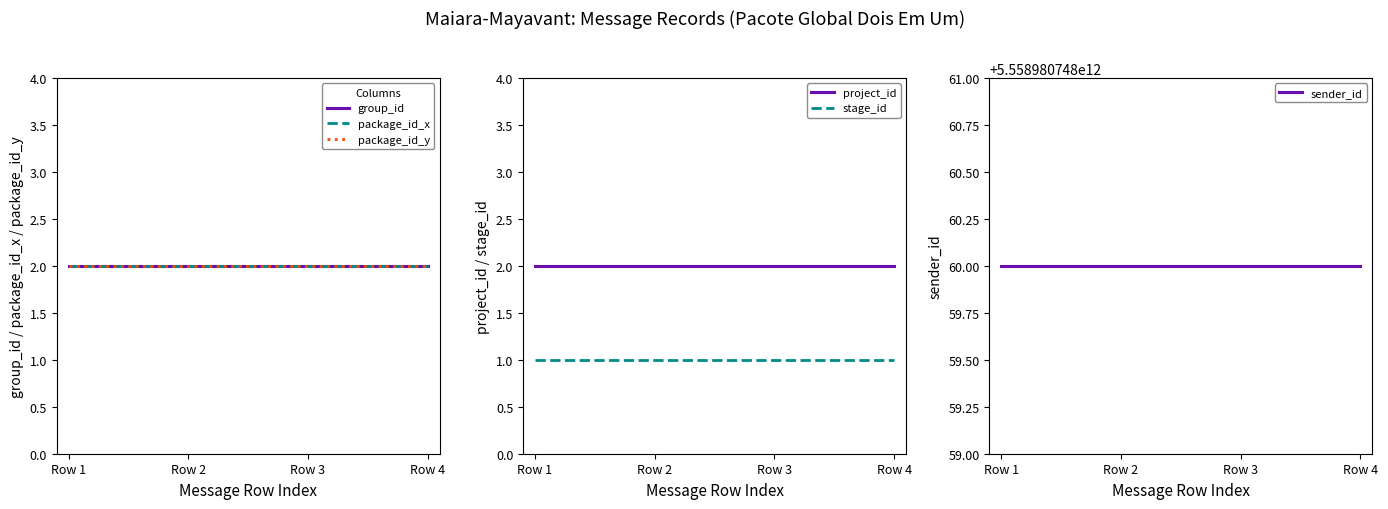

Is it true that group_id equals 2 at Row 1?

True